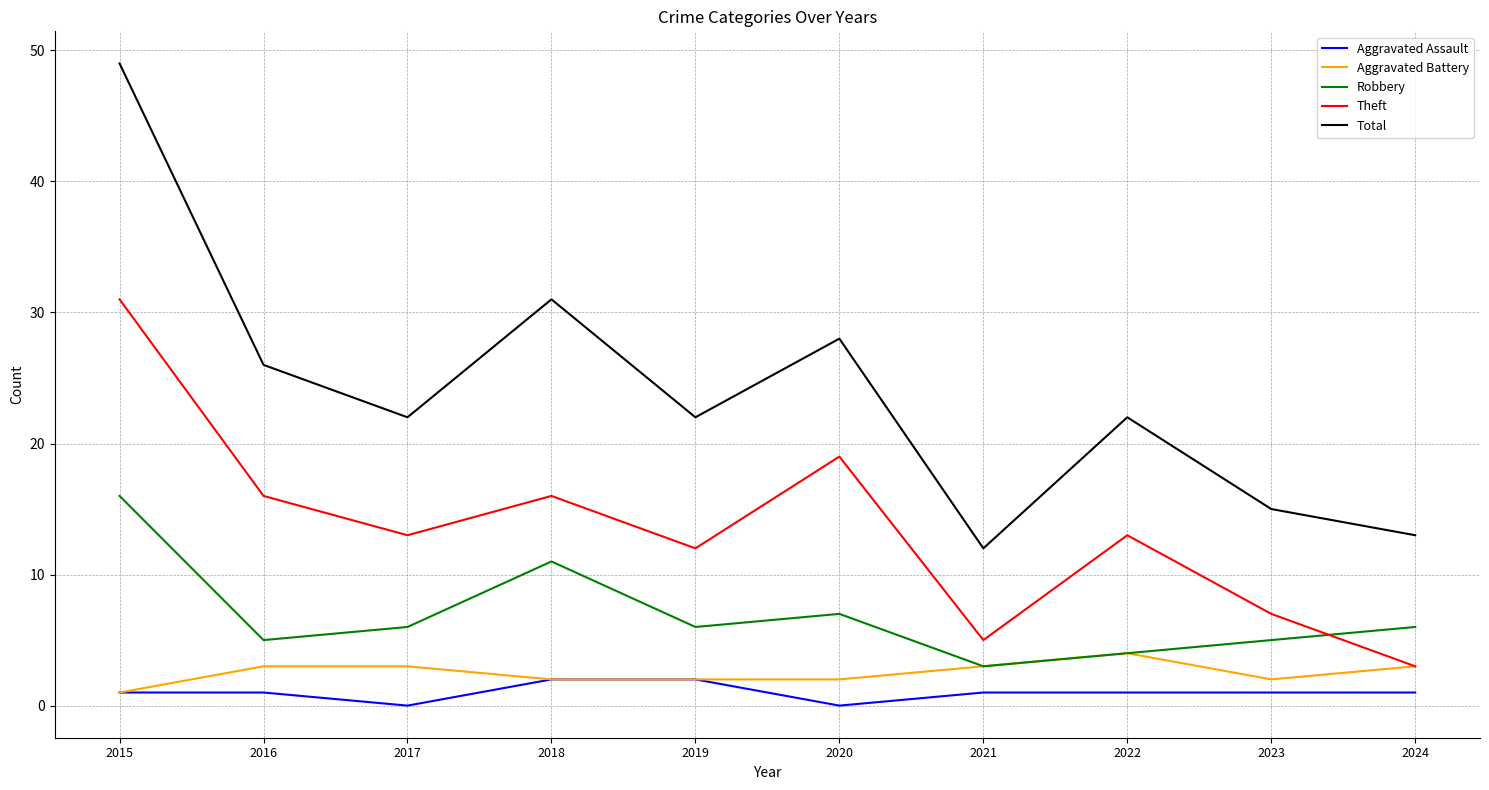

How many lines are shown in the chart?

5